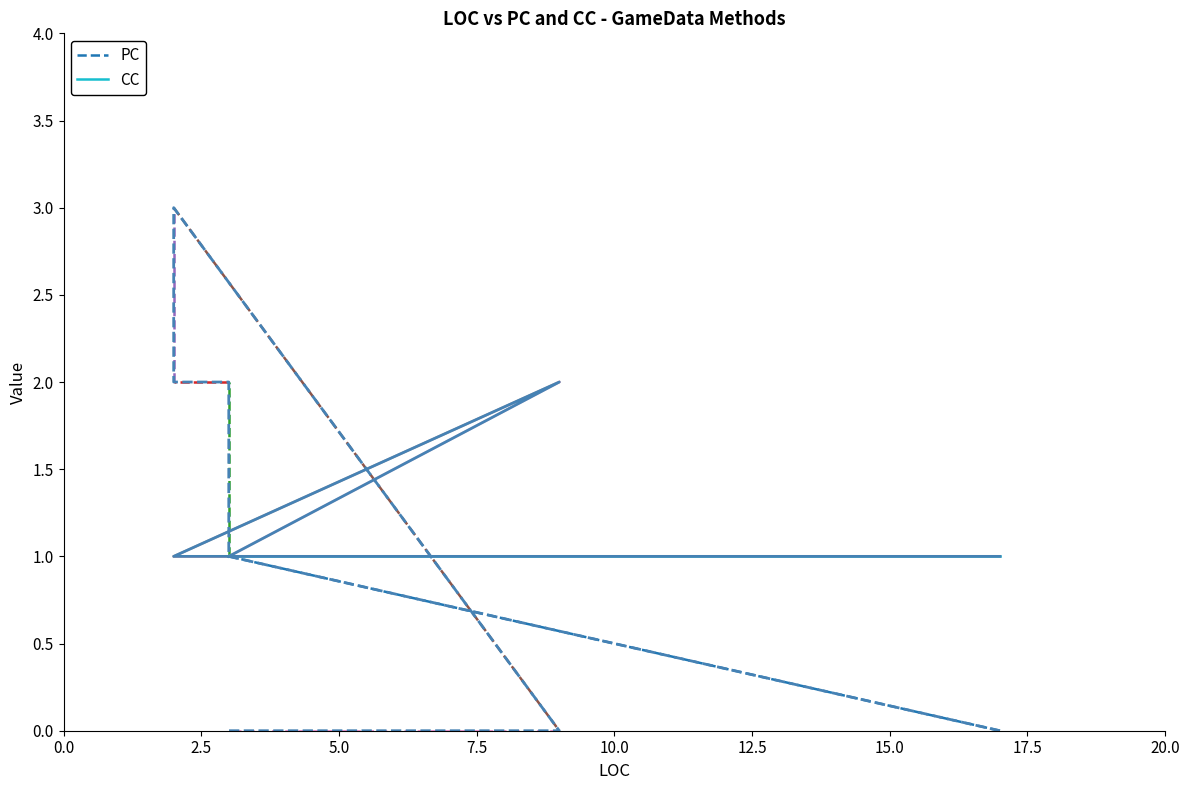

True or false: CC and PC intersect in this chart.

True